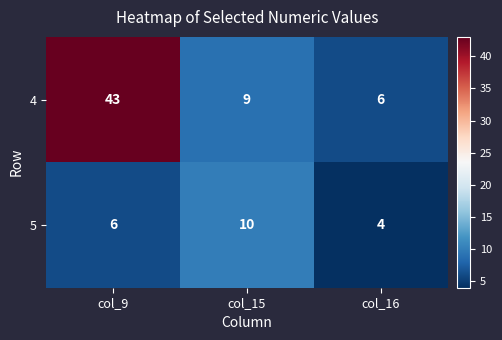

Where is 4 nearest to the value 24?

col_15